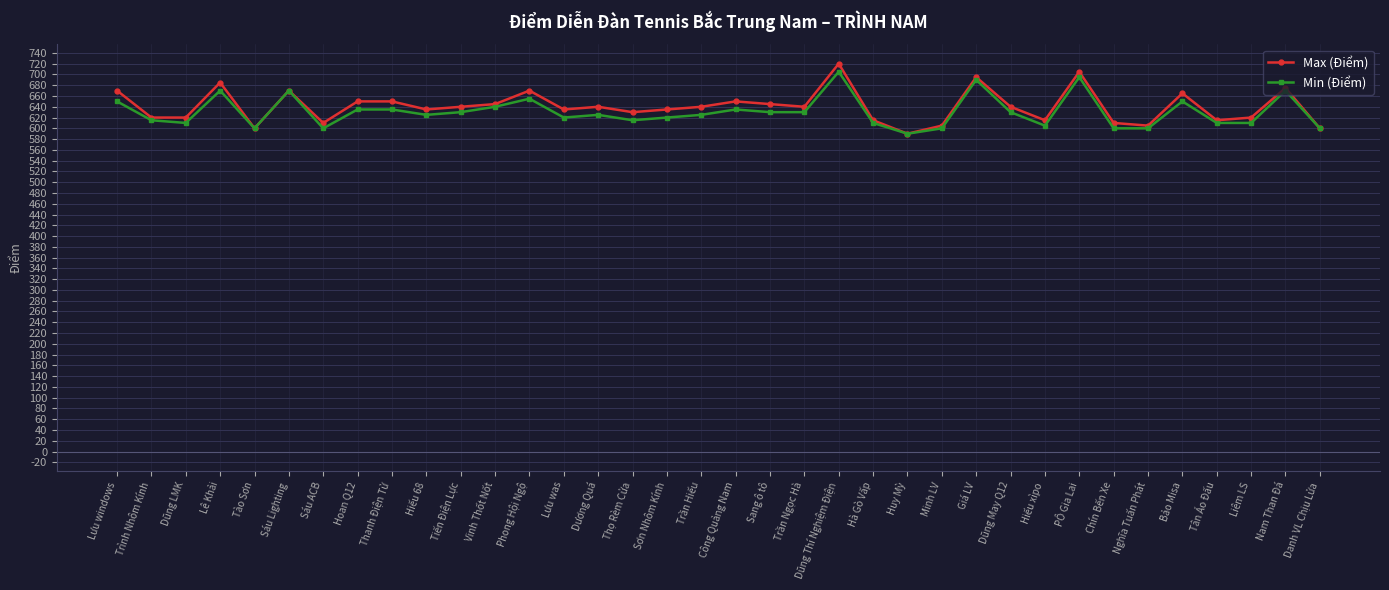

The Max (Điểm) series shows 991 at Vinh Thốt Nốt. True or false?

False